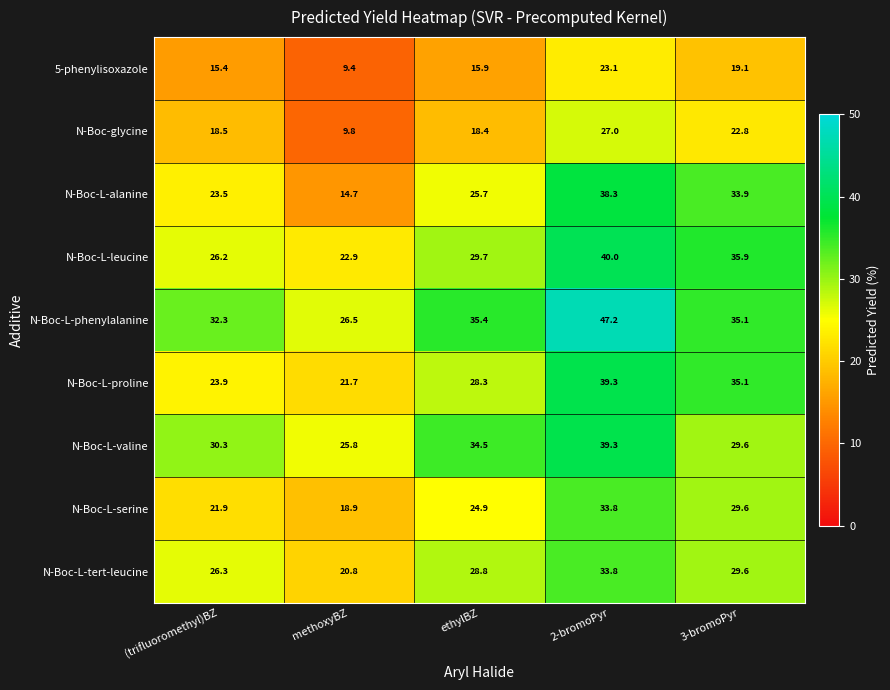

What is the difference between the maximum and minimum values in the 5-phenylisoxazole series?

13.7